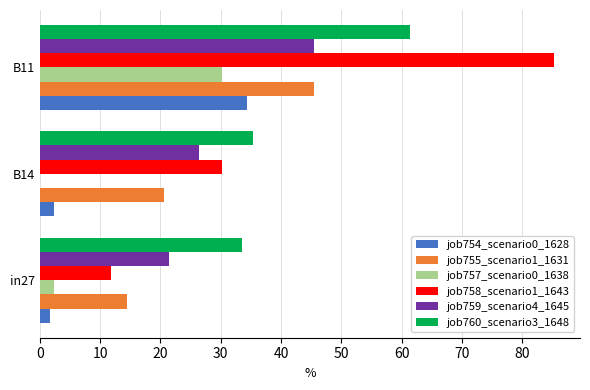

How many categories are shown in the chart?

3